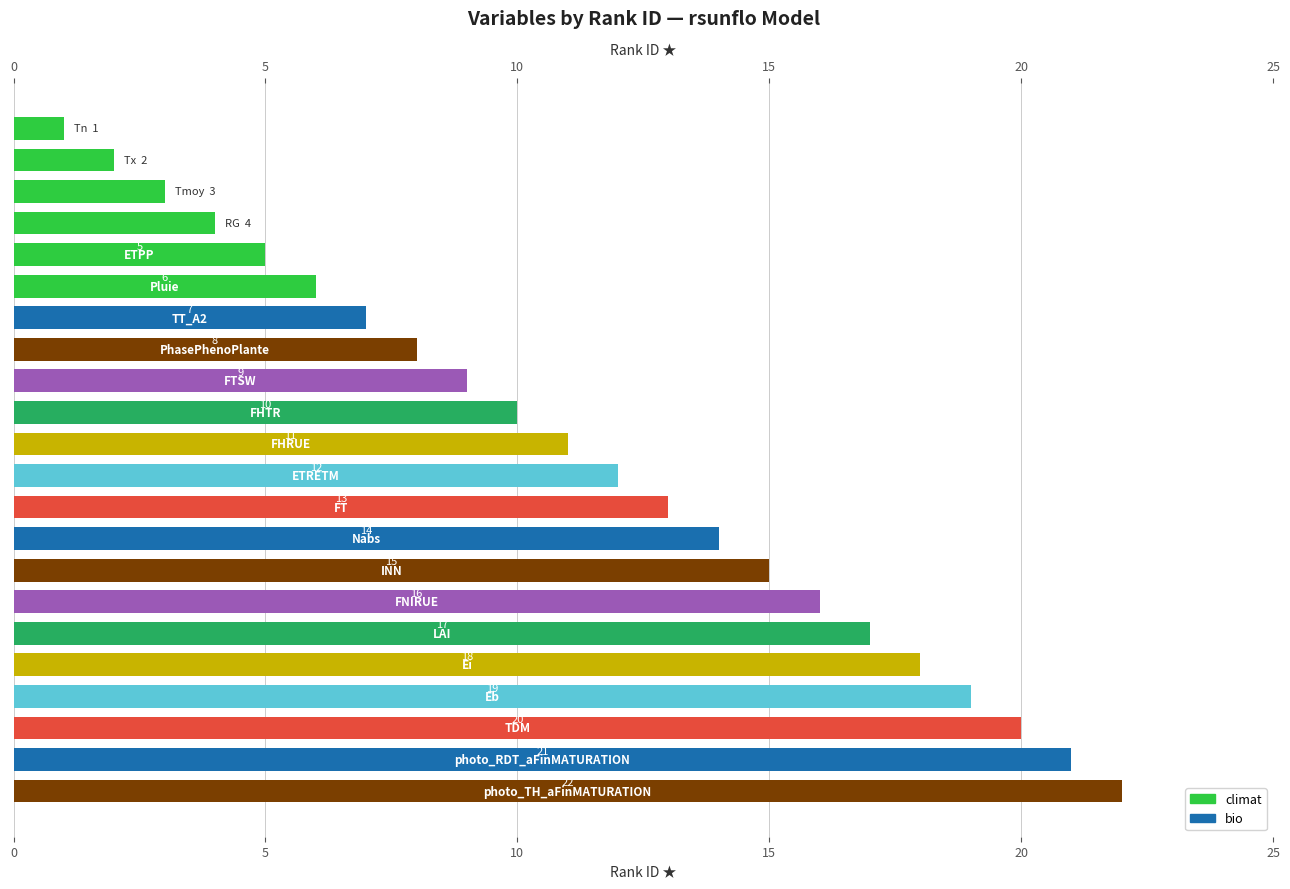

Where does the data first go above 12?

FT